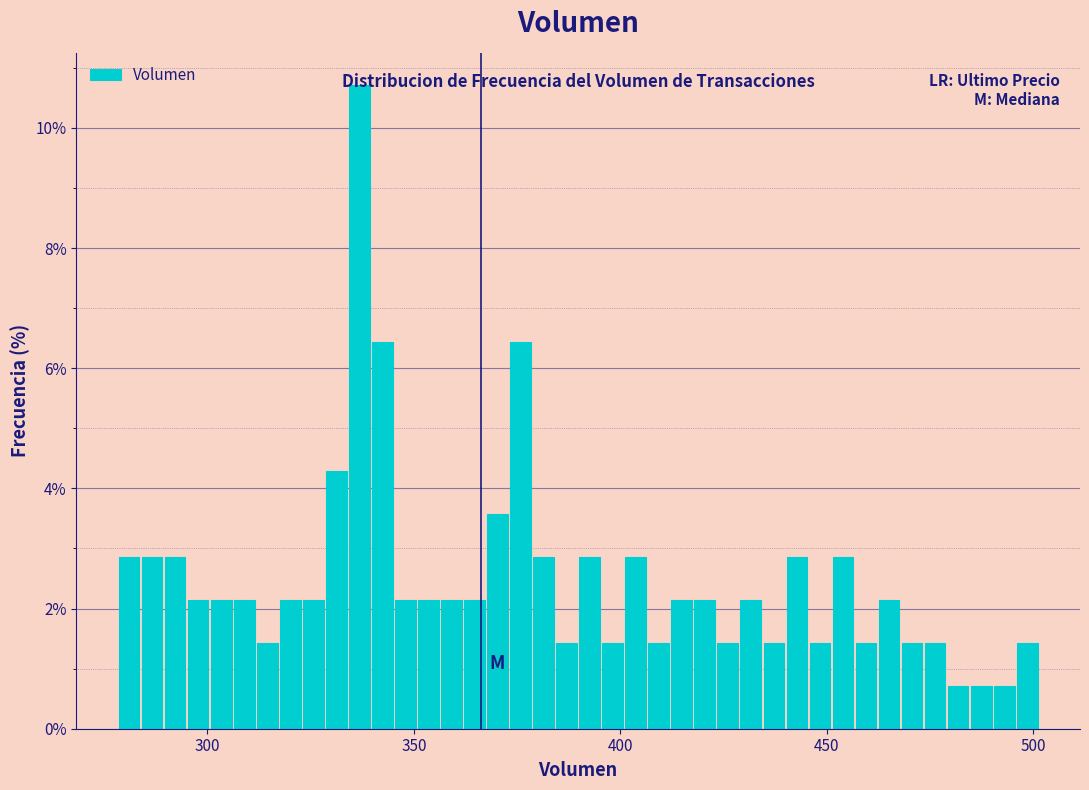

Around what value on the x-axis is the tallest bar? Give the approximate position of its centre, as read against the axis.

335